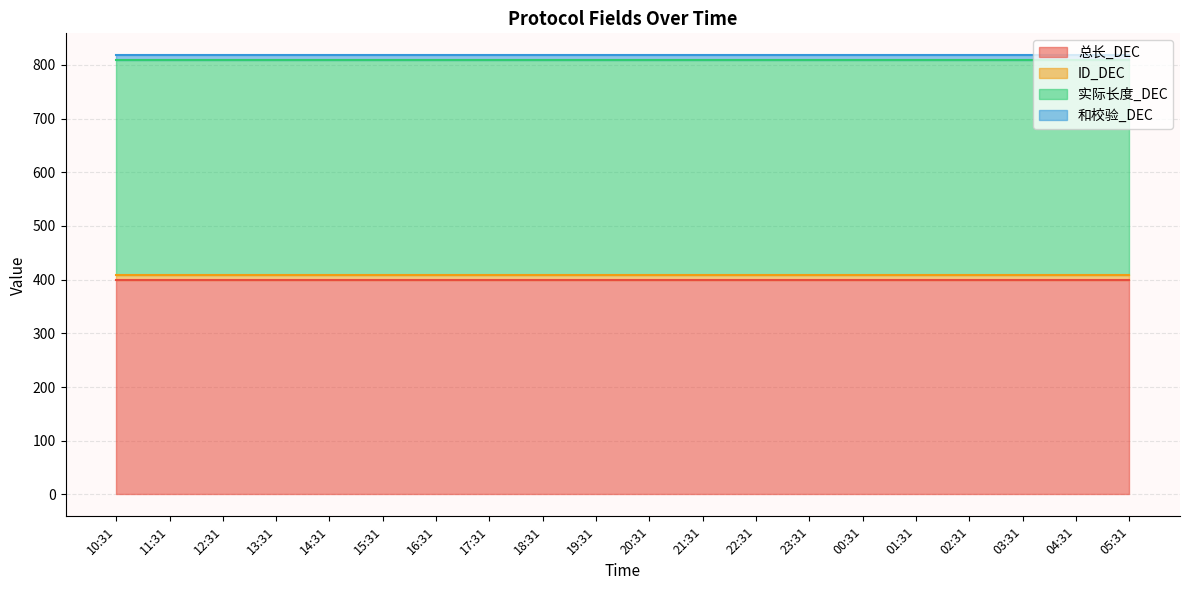

What is the label of the 16th point from the right?

14:31